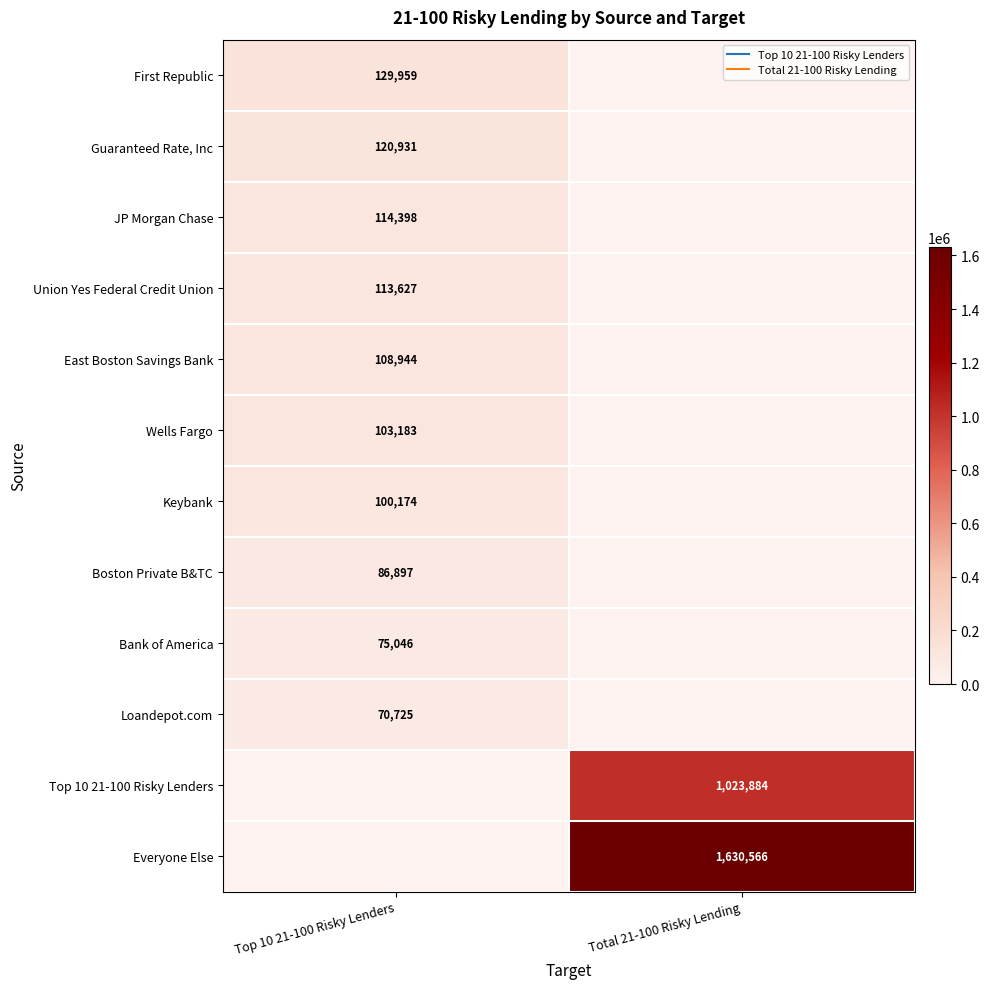

What is the total value across all series at Total 21-100 Risky Lending?

2654450